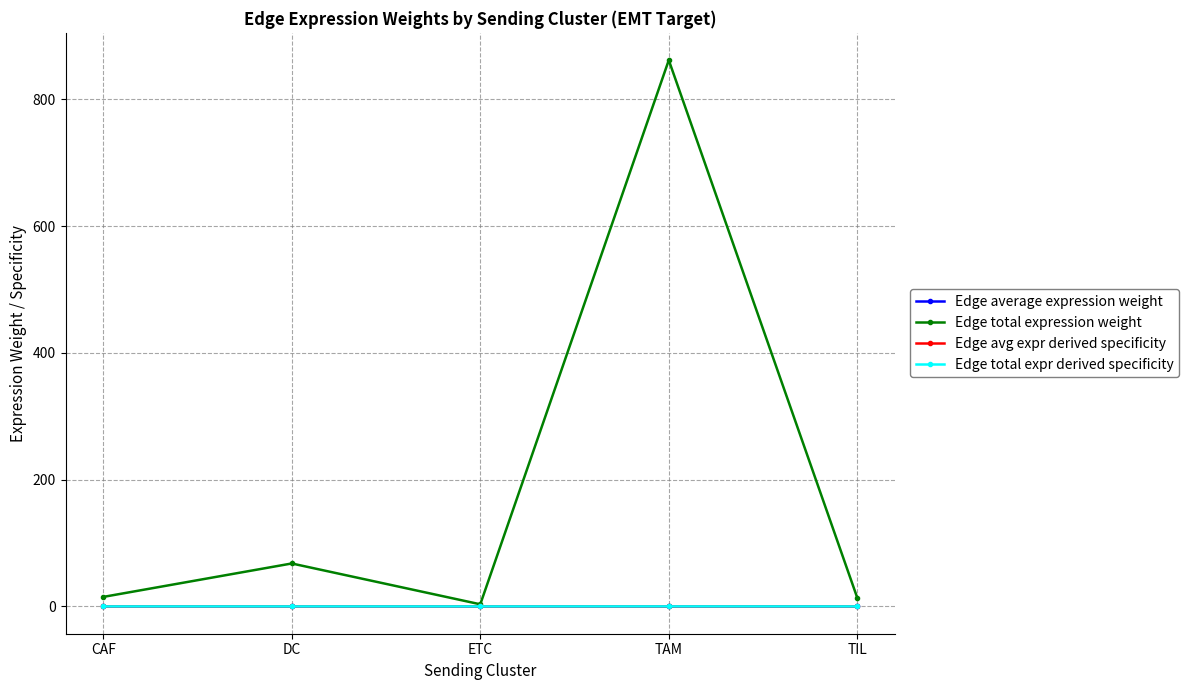

What is the maximum value shown in the chart?

861.7